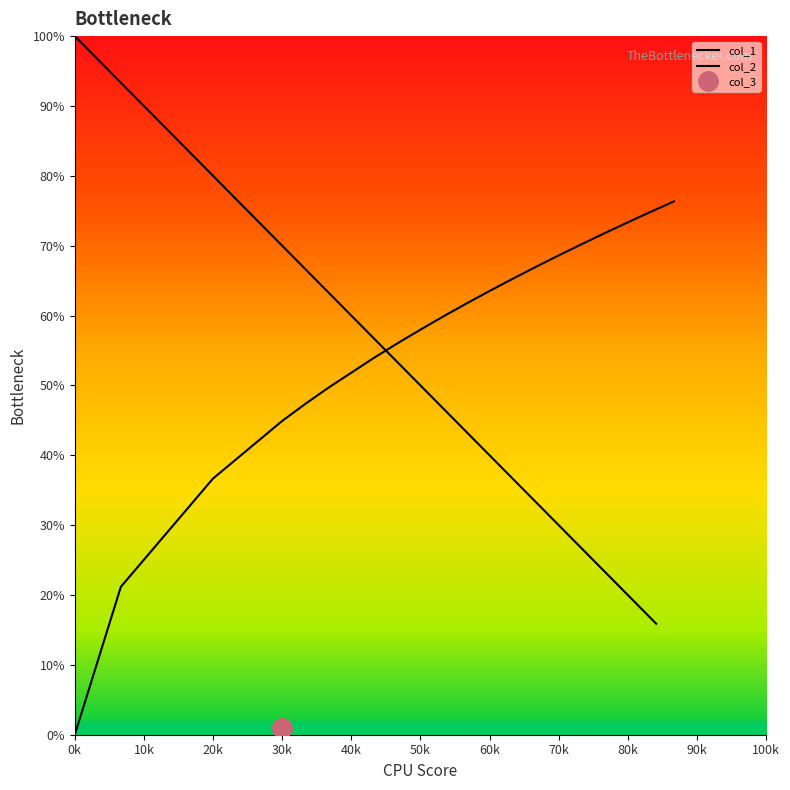

What is the value of the col_2 point at the 19th from the left?

74.9